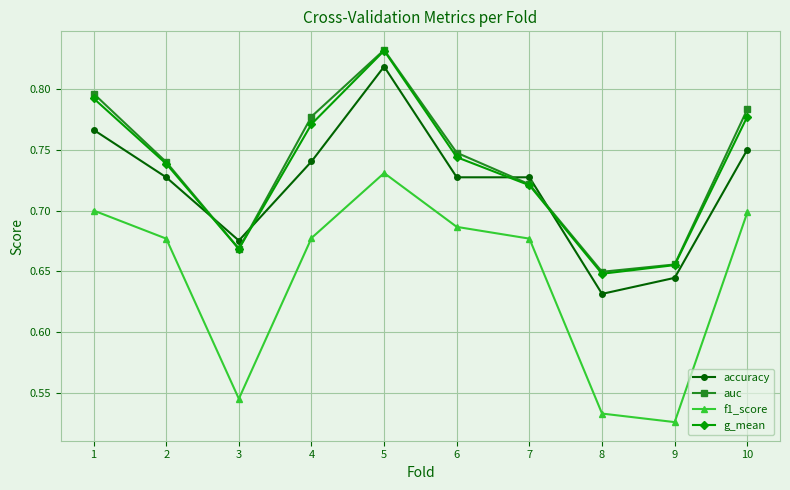

Which category has the highest value in the f1_score series?

5